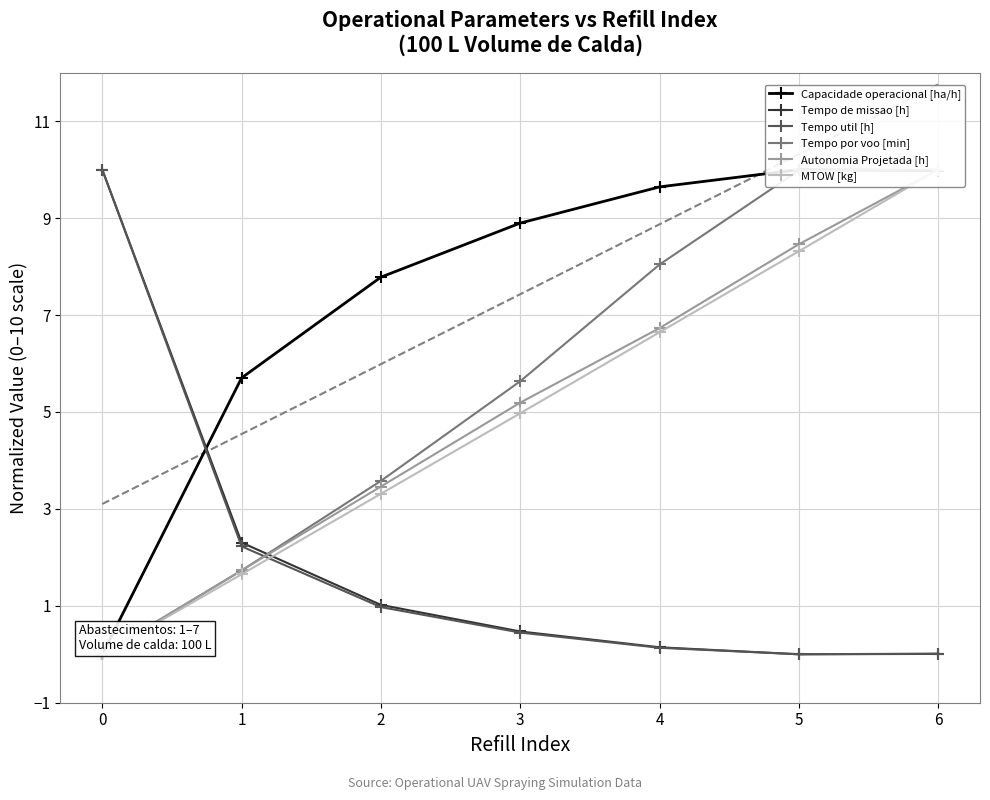

At which category is the sum across all series the highest?

6